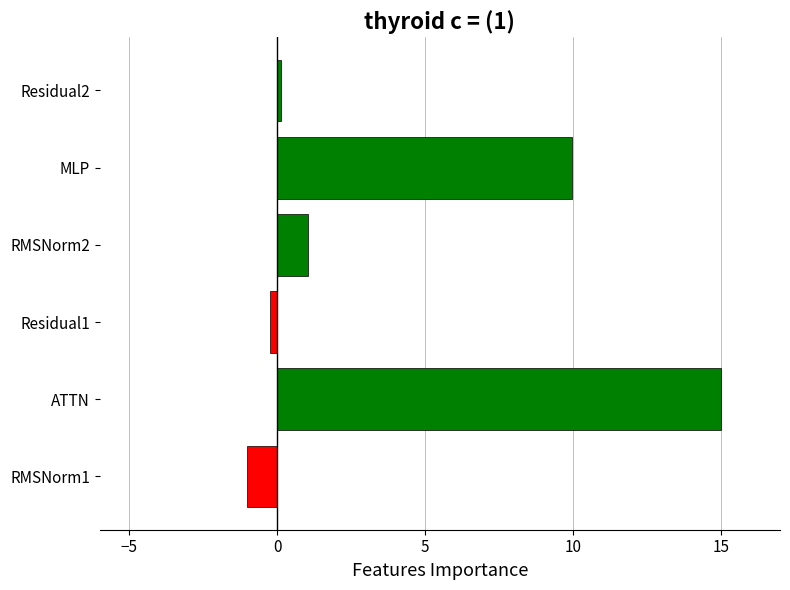

What is the change in value from RMSNorm1 to ATTN?

+16.0